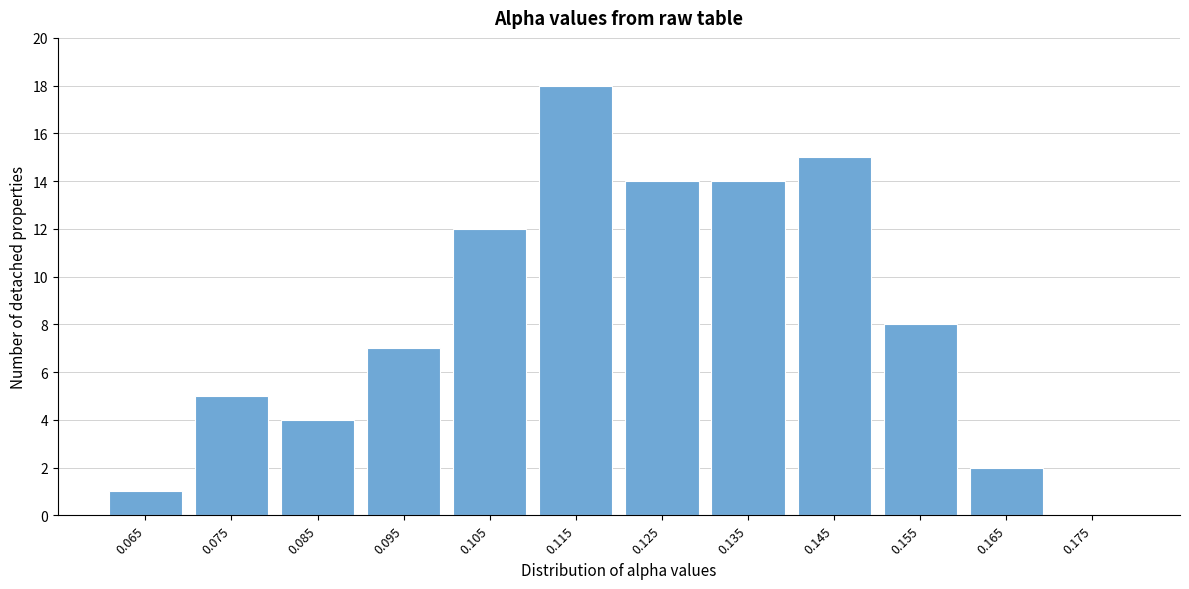

Reading right to left, what are all the values shown in this chart?

0.175=0	0.165=2	0.155=8	0.145=15	0.135=14	0.125=14	0.115=18	0.105=12	0.095=7	0.085=4	0.075=5	0.065=1